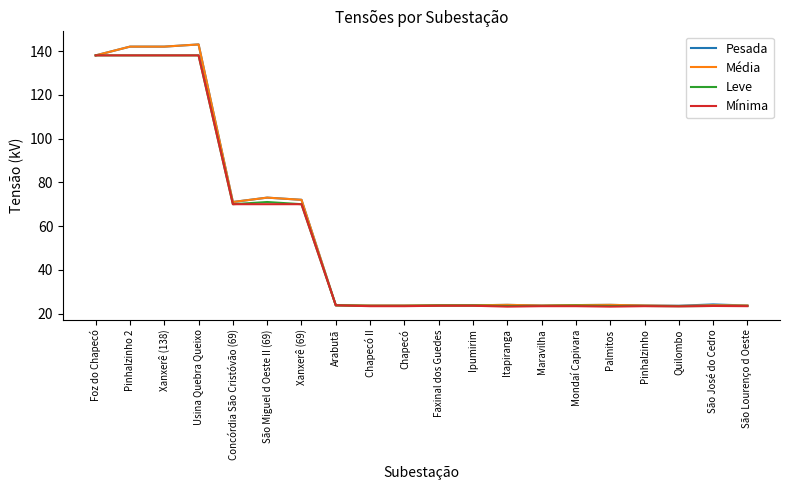

What is the minimum value shown in the chart?

23.2